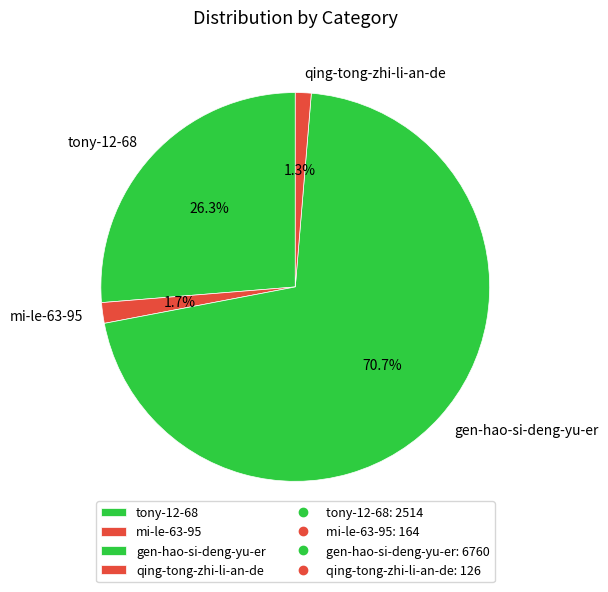

To the nearest percent, what is the difference between the largest and smallest slice percentages?

69%